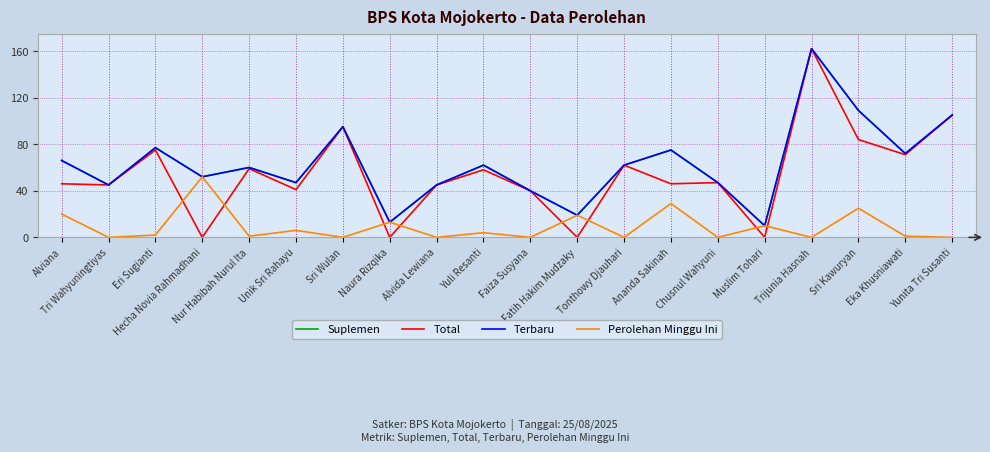

Does the chart have visible grid lines?

Yes